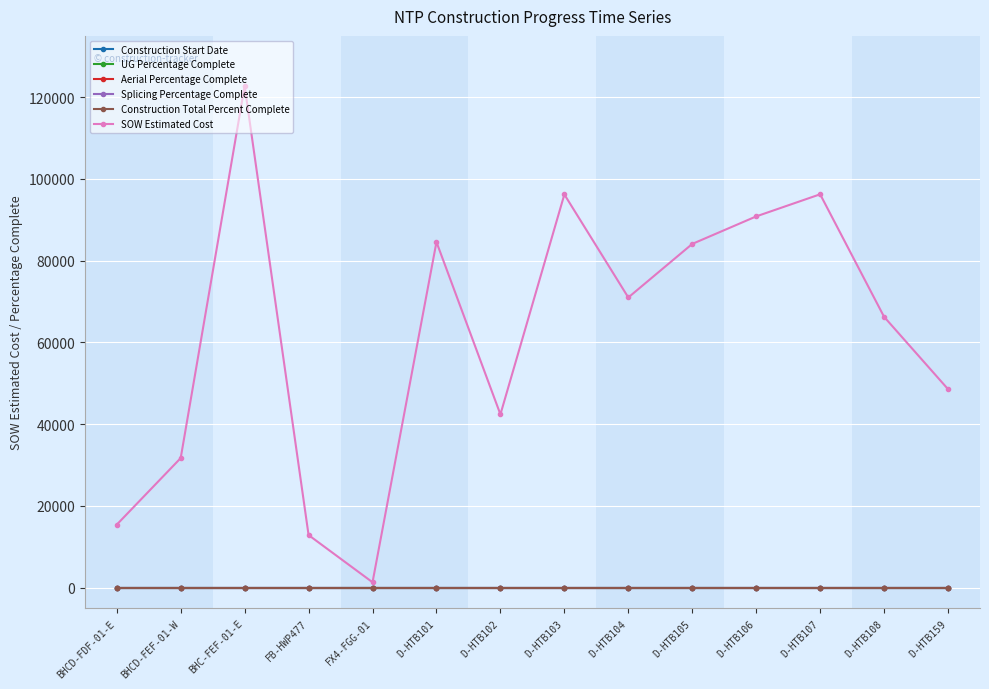

Is the value of SOW Estimated Cost at D-HTB159 greater than the value of Splicing Percentage Complete at BHC-FEF-01-E?

Yes